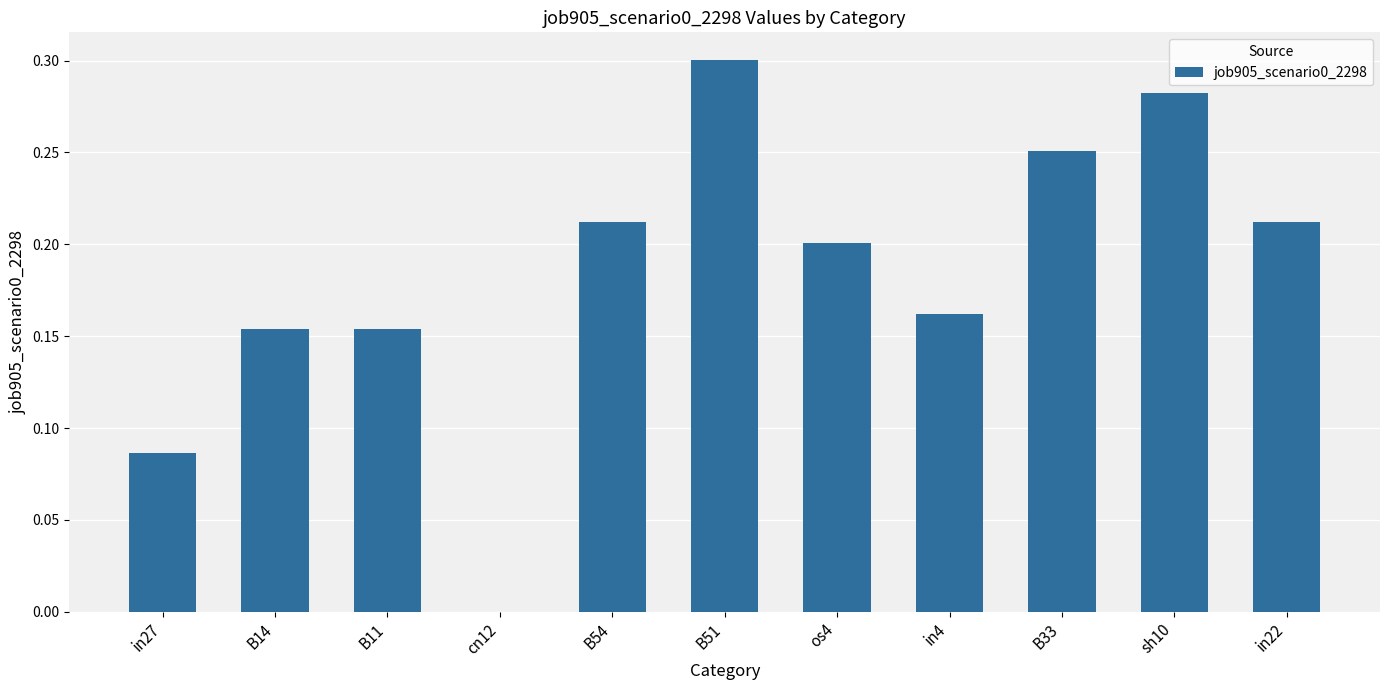

Is it true that the value at os4 is 0.1?

False